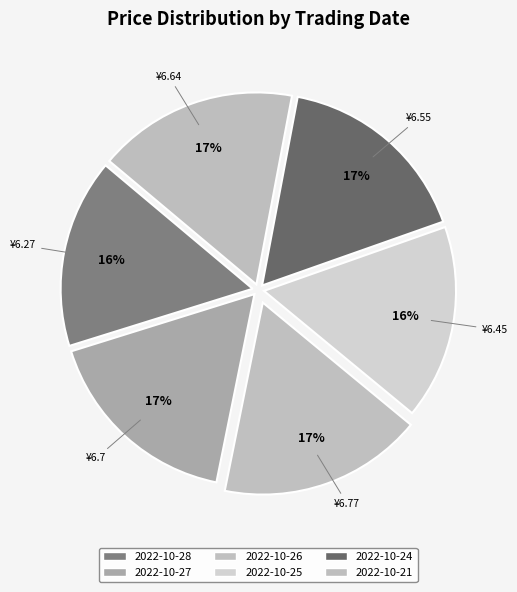

To the nearest percent, what is the difference between the largest and smallest slice percentages?

1%